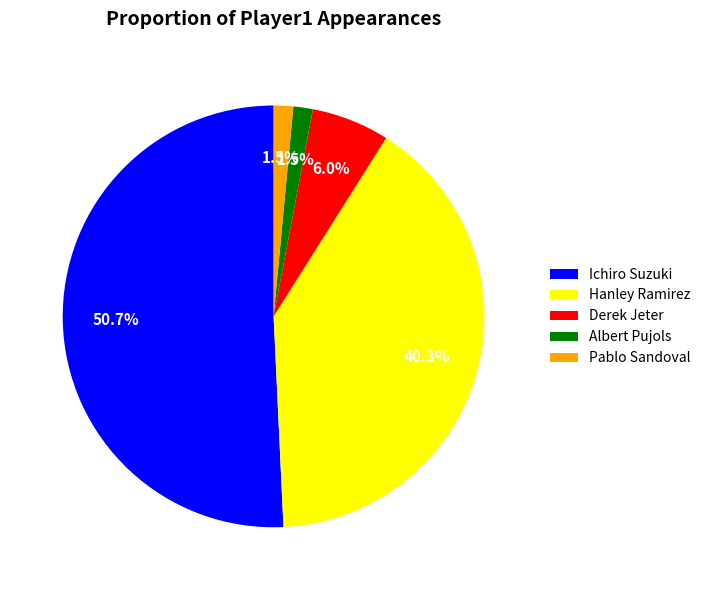

Count the number of slices in the pie.

5